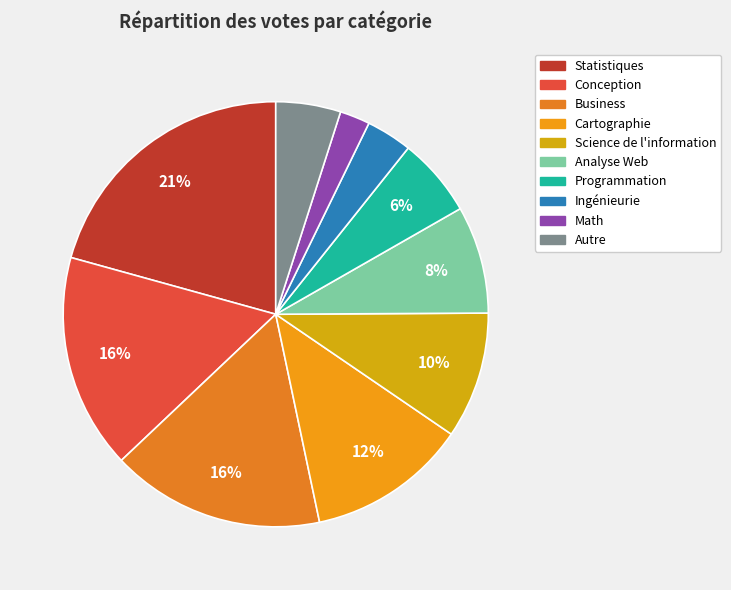

To the nearest percent, what is the average slice percentage?

10%